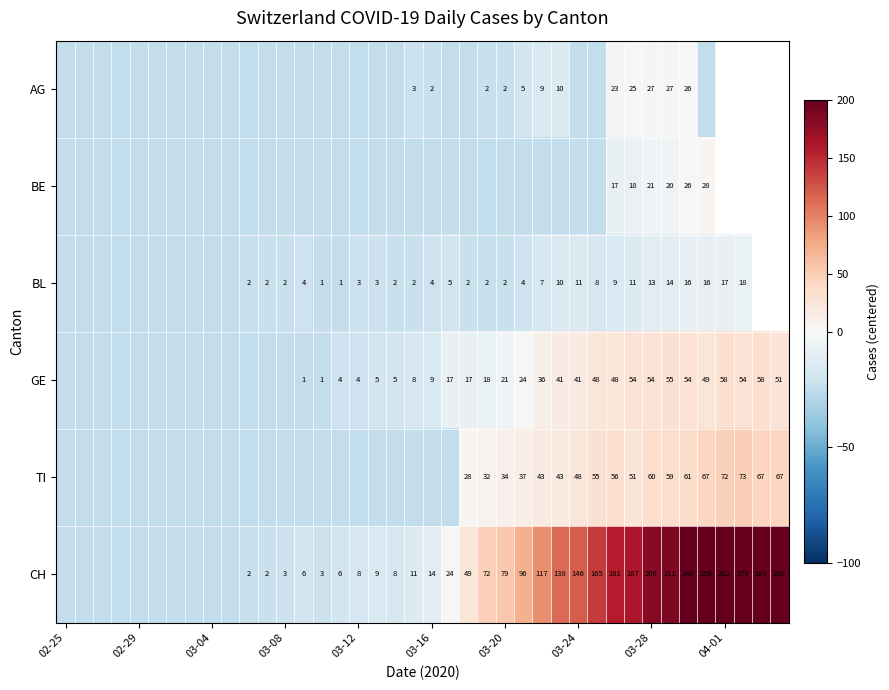

How many distinct data groups are displayed?

6